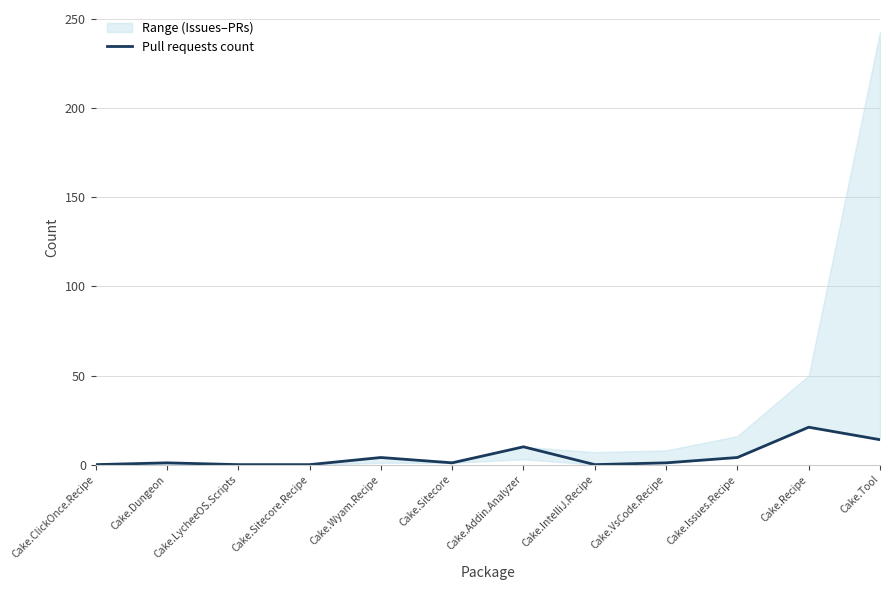

Between Cake.Addin.Analyzer and Cake.Sitecore.Recipe, which is larger?

Cake.Addin.Analyzer